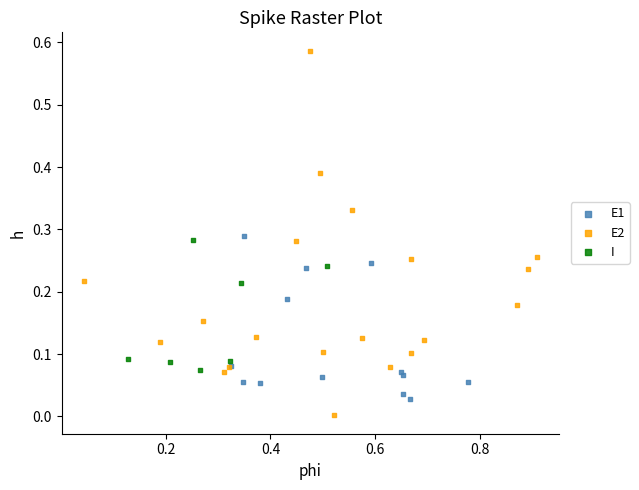

Which series has the largest Y range (max minus min)?

E2